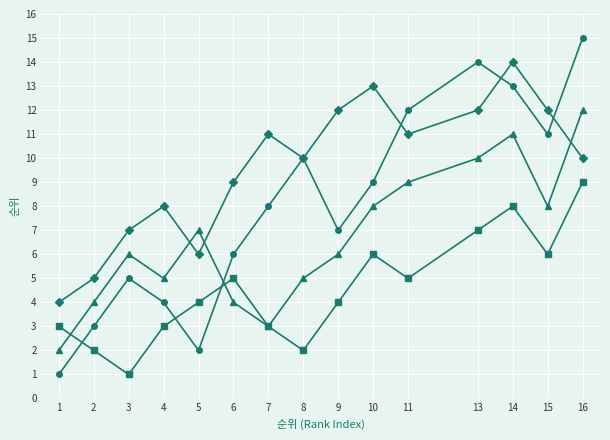

Which category has the highest value across all series?

16